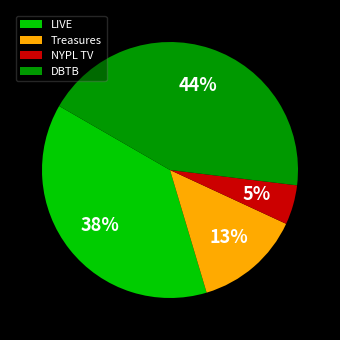

Rank the categories by value from lowest to highest.

NYPL TV, Treasures, LIVE, DBTB